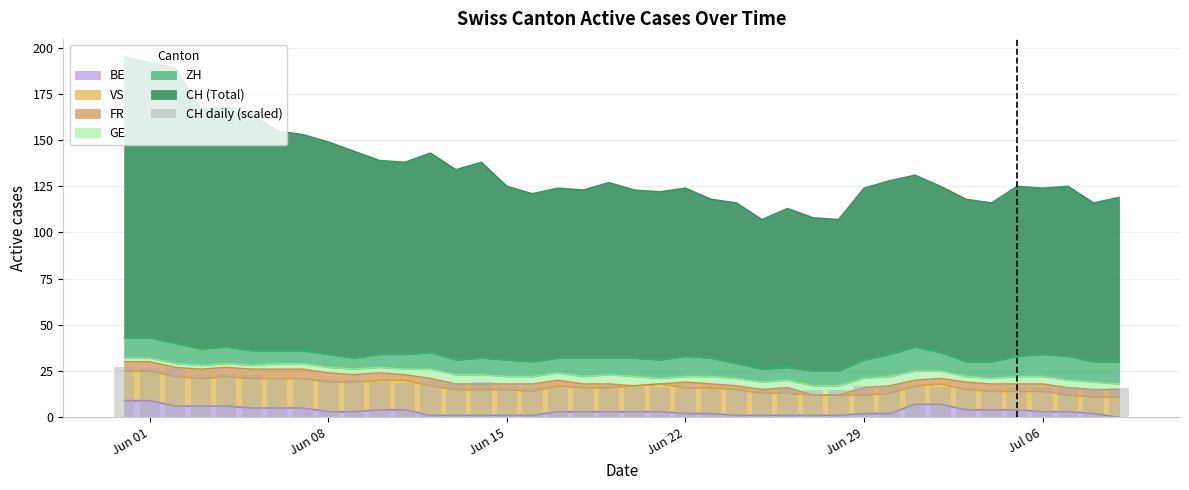

What is the difference between the maximum and minimum values?

12.8